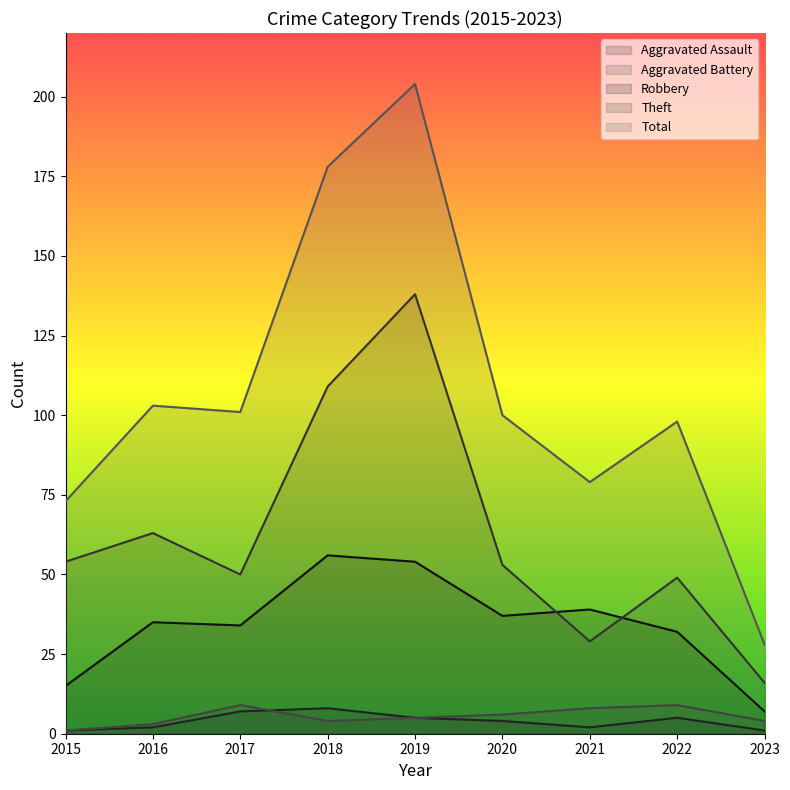

The value of Aggravated Battery at 2016 is 3. True or false?

True